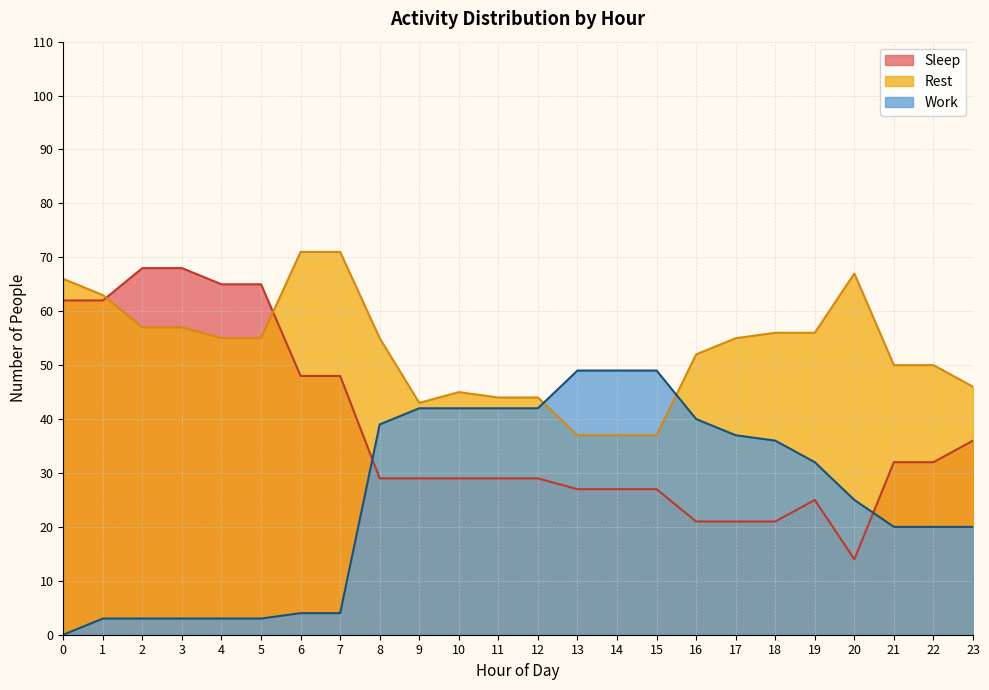

What are all the series names shown in the legend?

Sleep, Rest, Work